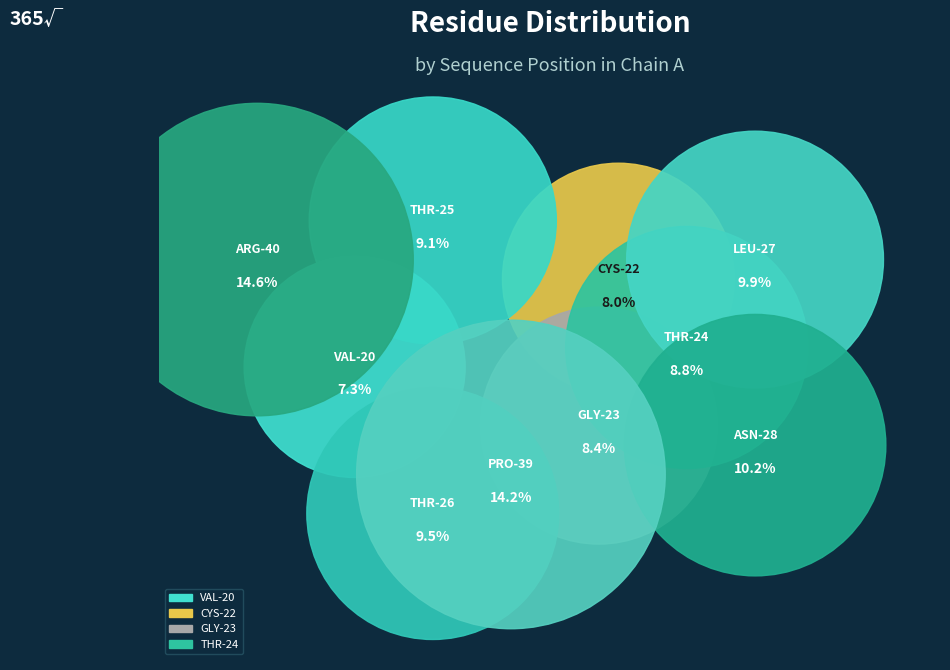

True or false: ARG-40 accounts for 15% of the total.

True